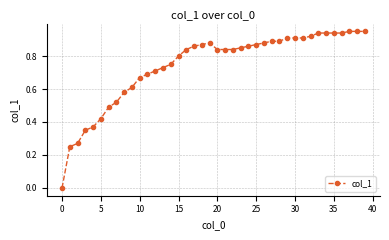

What is the average value?

0.7